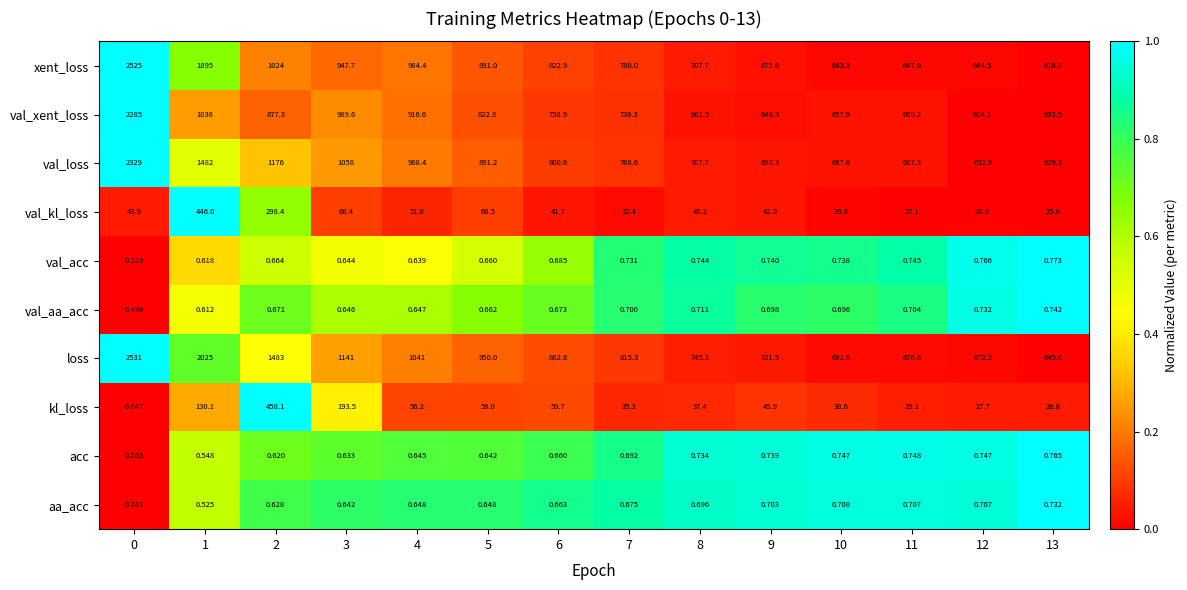

How many categories are shown in the chart?

14